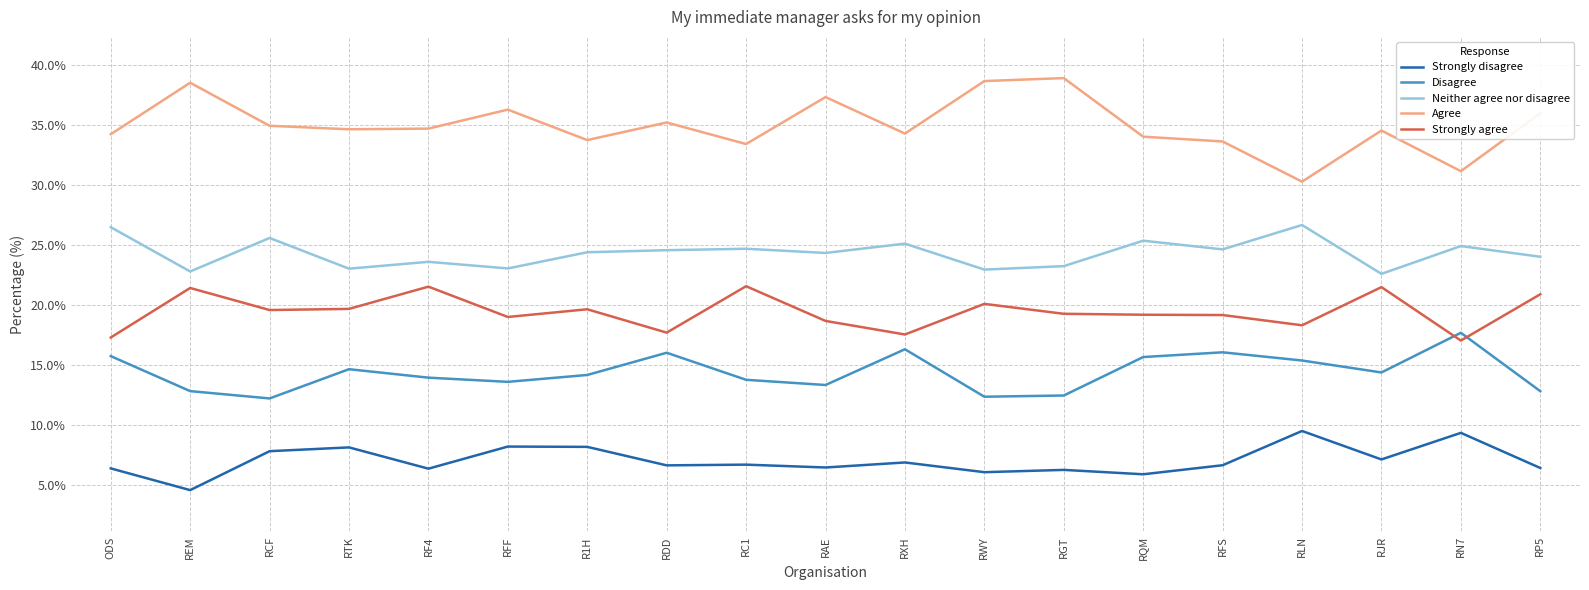

What position from the left is RGT?

13